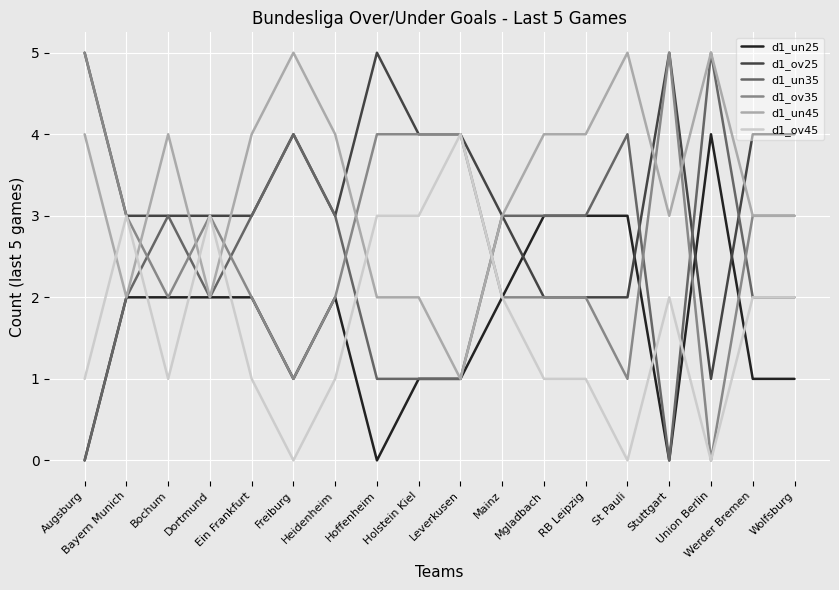

What is the maximum value shown in the chart?

5